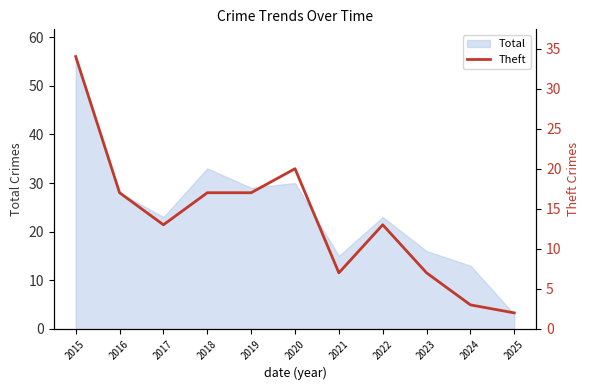

How many interior local valleys (lower than both neighbors) does the data have?

2